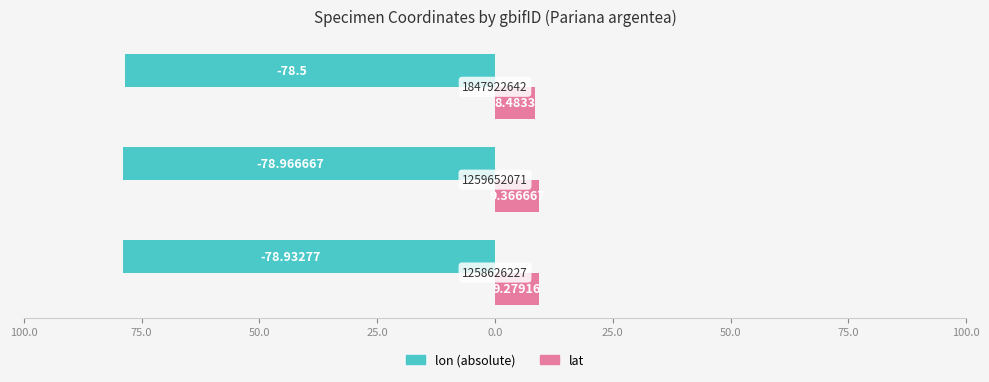

The lon (abs) series shows -79.0 at 75.0. True or false?

True